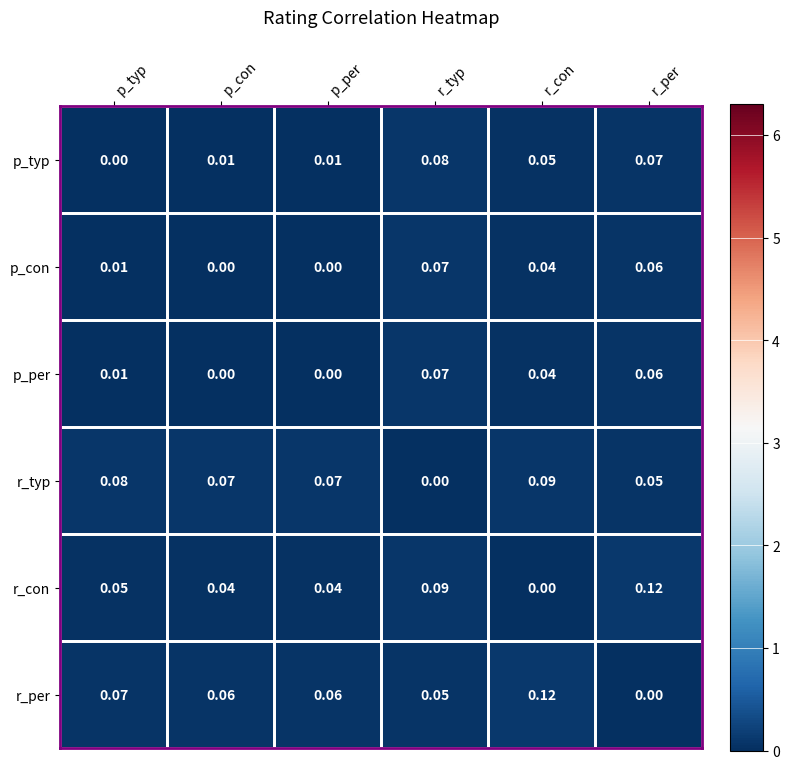

Between p_per and r_con, which series saw the biggest shift?

r_per